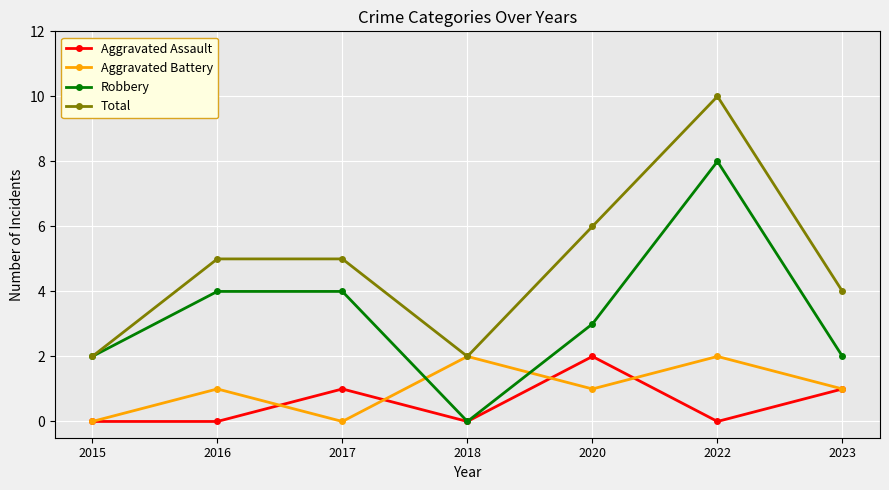

Count the Robbery values in the range 2 to 4.

5